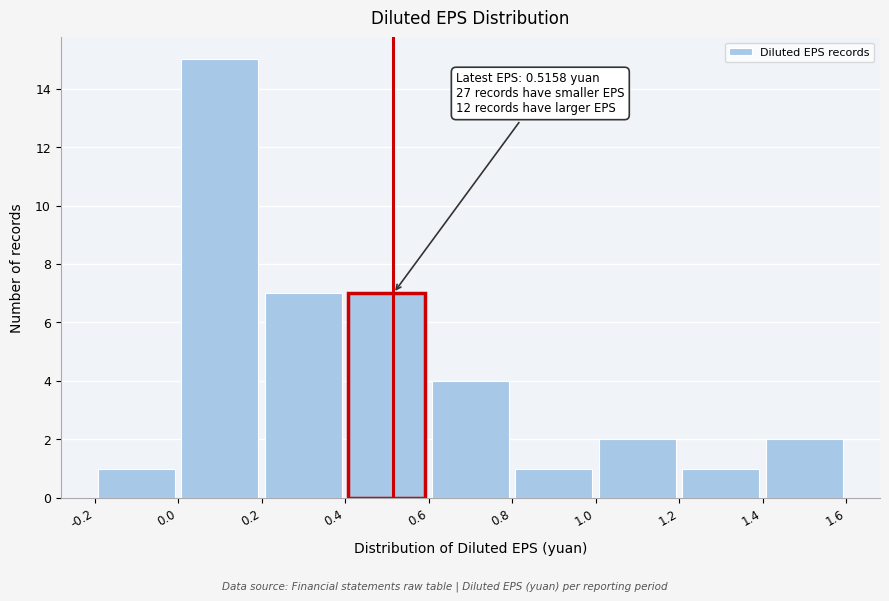

Which range on the x-axis has the tallest bar?

0.0 to 0.2